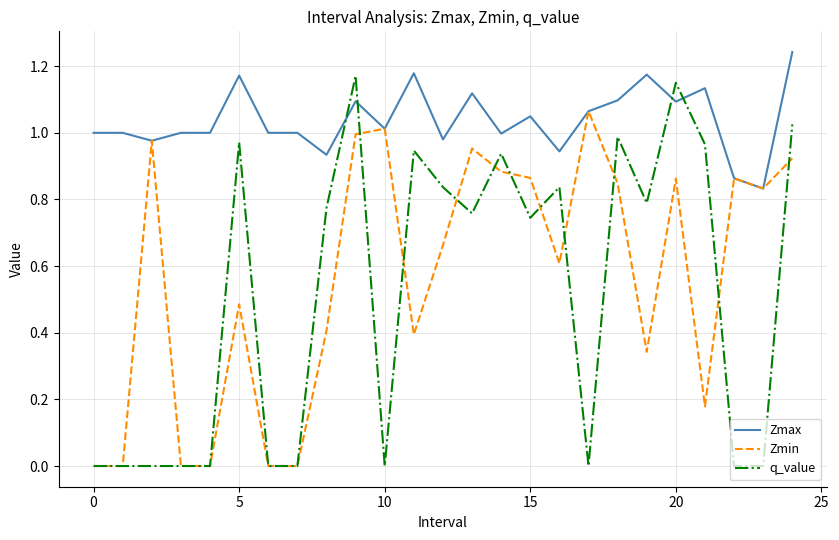

Rank the series by their maximum value, from highest to lowest.

Zmax, q_value, Zmin